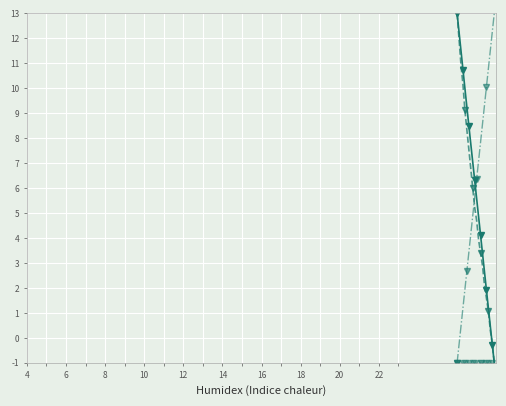

Is this an area chart (filled region under the line)?

No